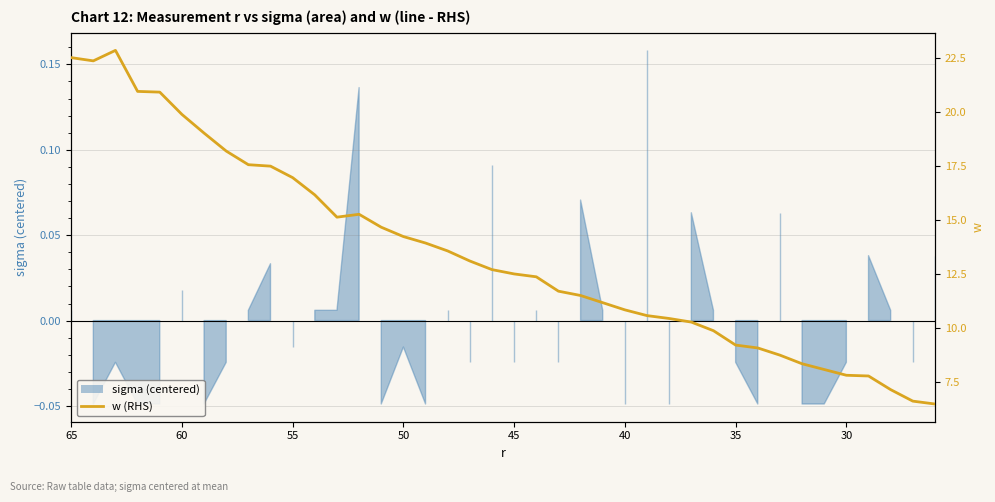

Reading left to right, list all the values displayed in this chart.

22.5	22.4	22.9	21.0	20.9	19.9	19.0	18.2	17.6	17.5	17.0	16.2	15.1	15.3	14.7	14.2	13.9	13.6	13.1	12.7	12.5	12.4	11.7	11.5	11.2	10.8	10.6	10.4	10.3	9.9	9.2	9.1	8.7	8.3	8.1	7.8	7.8	7.1	6.6	6.5